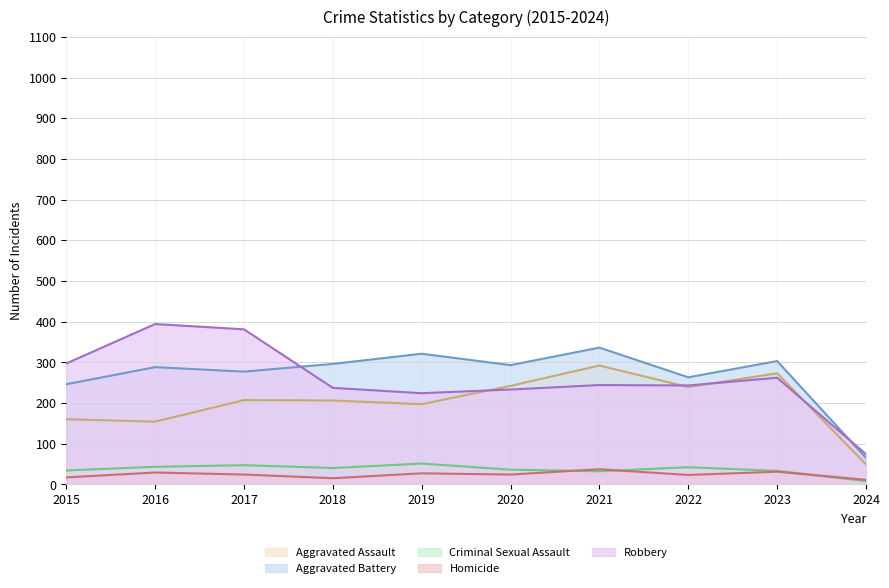

List the labels in order of Criminal Sexual Assault value, smallest first.

2024, 2021, 2023, 2015, 2020, 2018, 2022, 2016, 2017, 2019